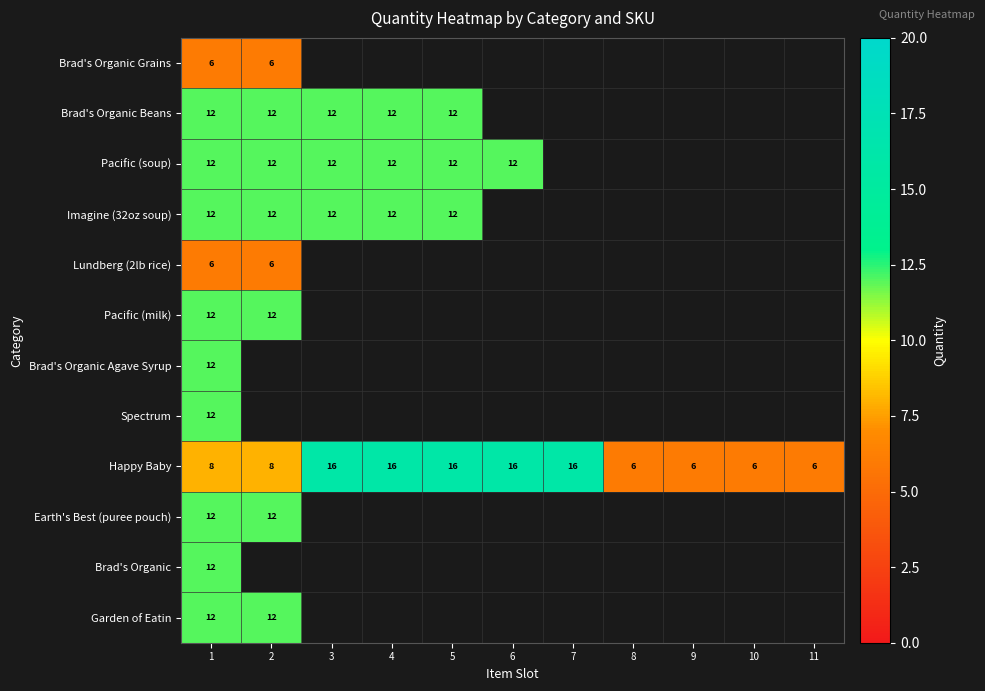

True or false: Happy Baby has a value of 16 at 6.

True